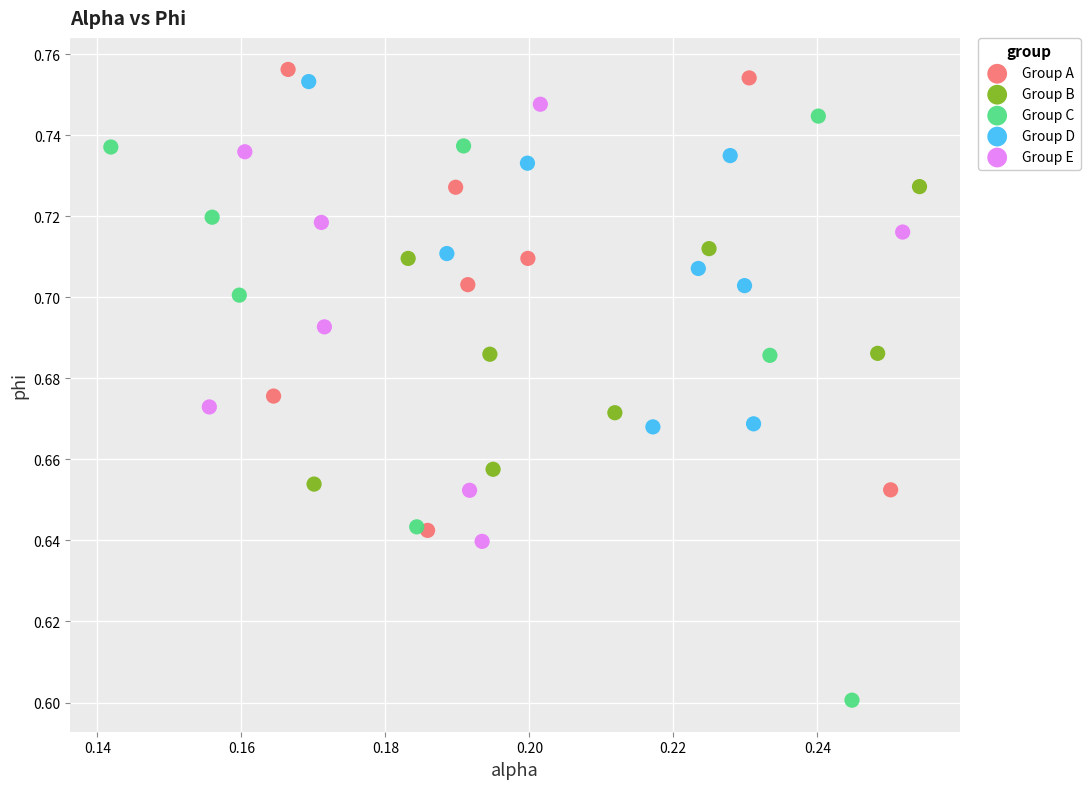

Which series reaches the minimum Y coordinate?

Group C